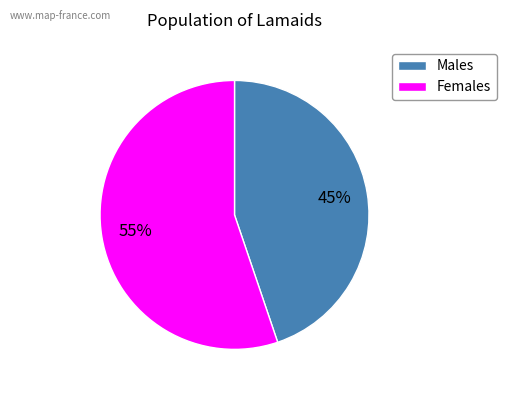

Approximately how many times larger is the value at Females compared to Males?

1.2